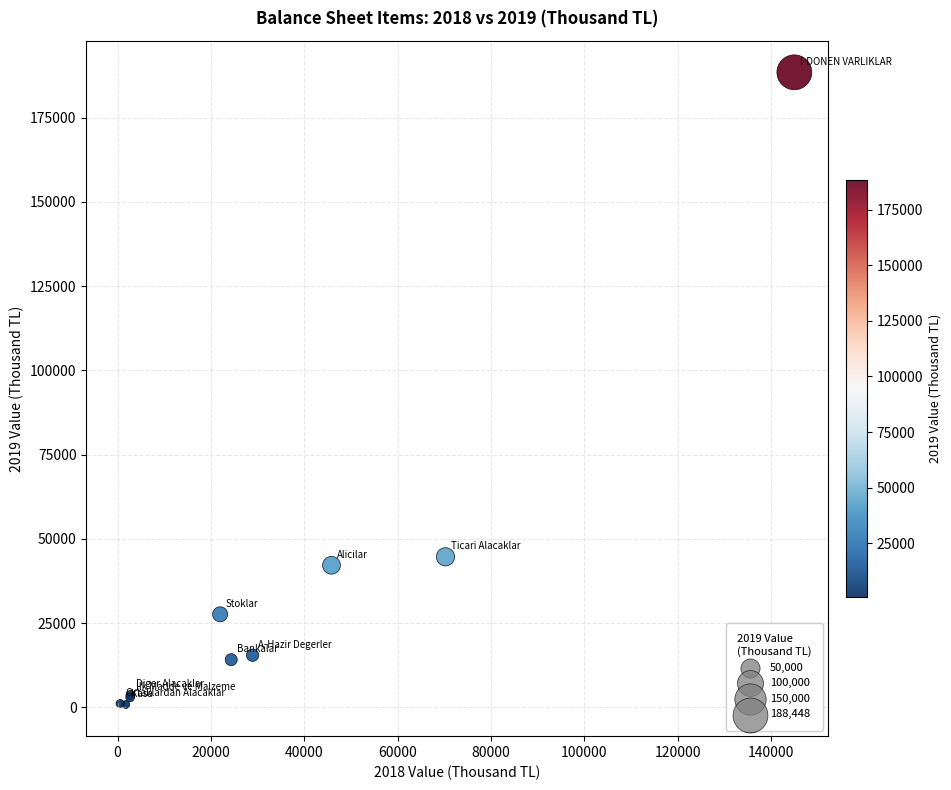

What Y value in the scatter plot is closest to 94631?

44660.4